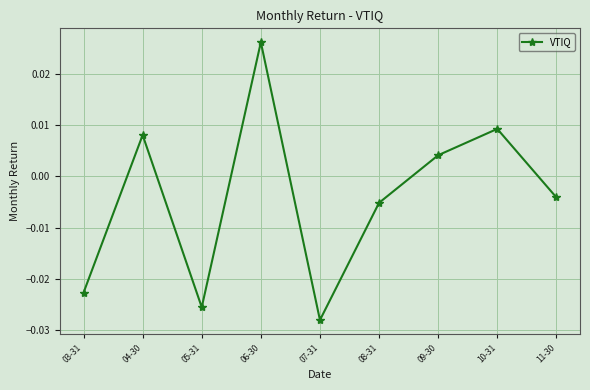

What position from the right is 04-30?

8